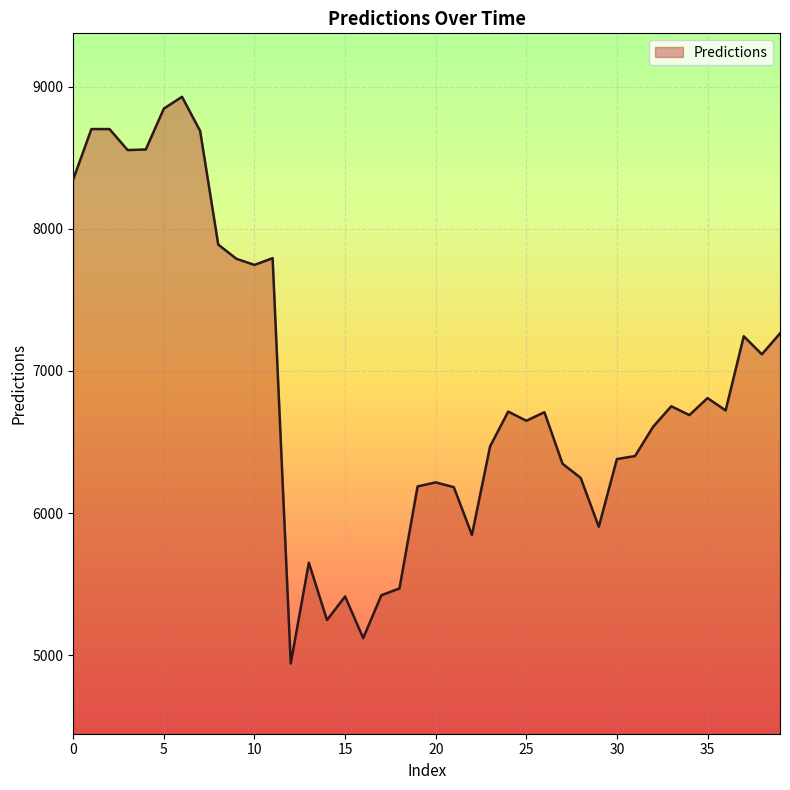

What is the minimum value shown in the chart?

4942.4